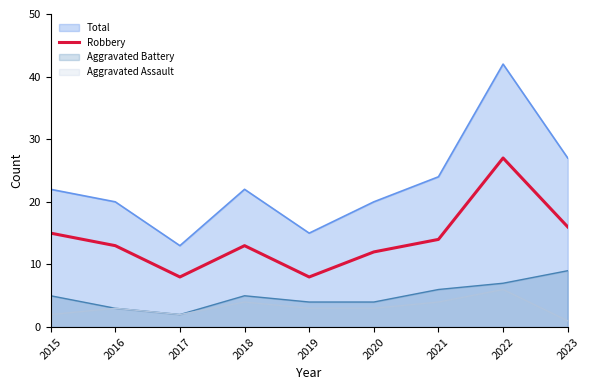

True or false: the data has more than 2 interior local peaks.

False